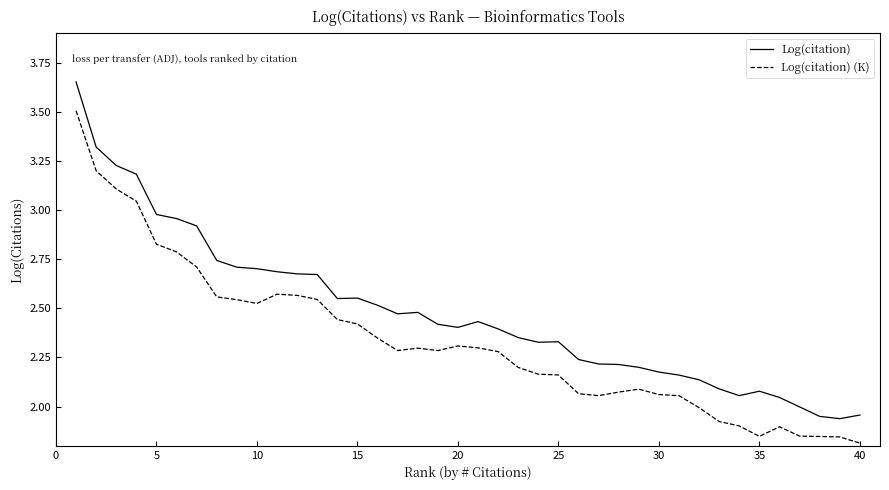

True or false: Log(citation) and Log(citation) (K) intersect in this chart.

False